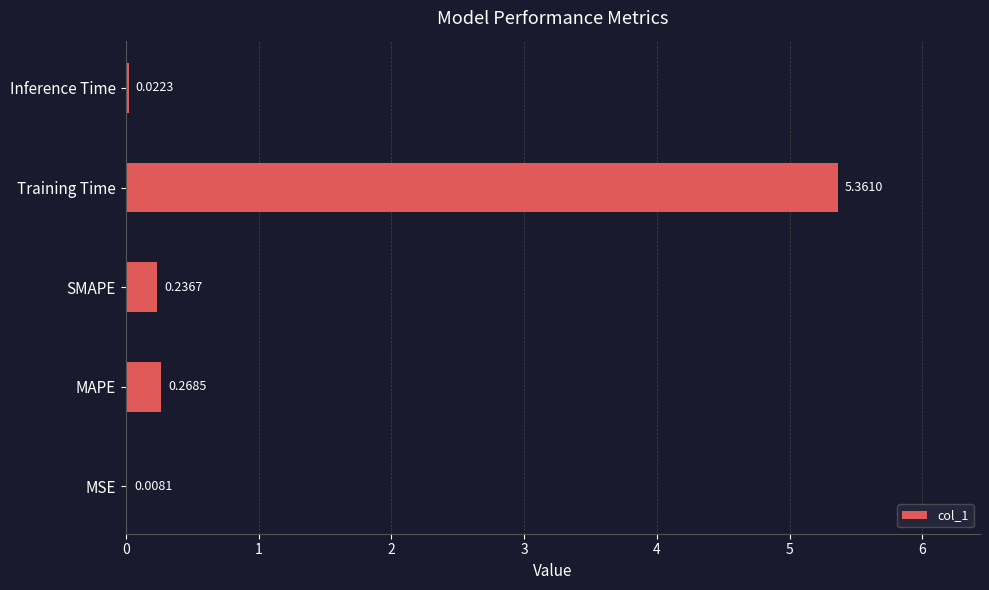

Which label corresponds to the largest value in the chart?

Training Time